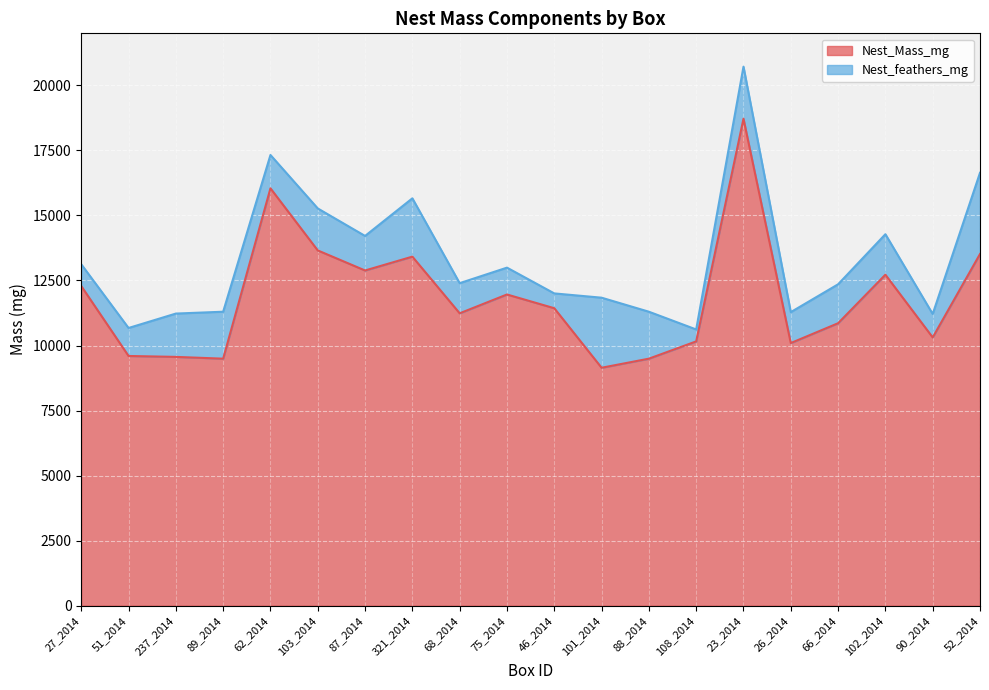

List the labels in order of value, smallest first.

101_2014, 89_2014, 88_2014, 237_2014, 51_2014, 26_2014, 108_2014, 90_2014, 66_2014, 68_2014, 46_2014, 75_2014, 27_2014, 102_2014, 87_2014, 321_2014, 52_2014, 103_2014, 62_2014, 23_2014